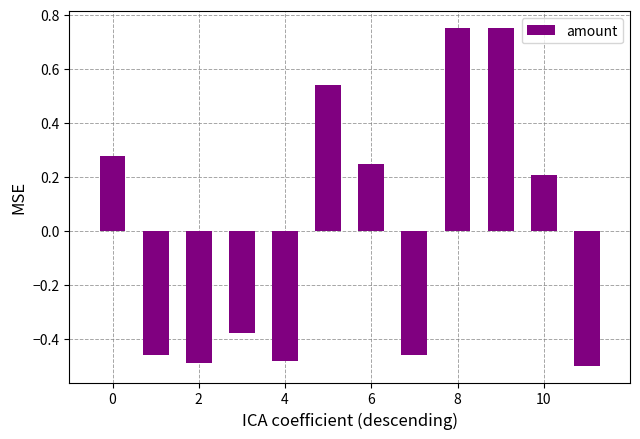

What is the difference between the maximum and minimum values?

1.2